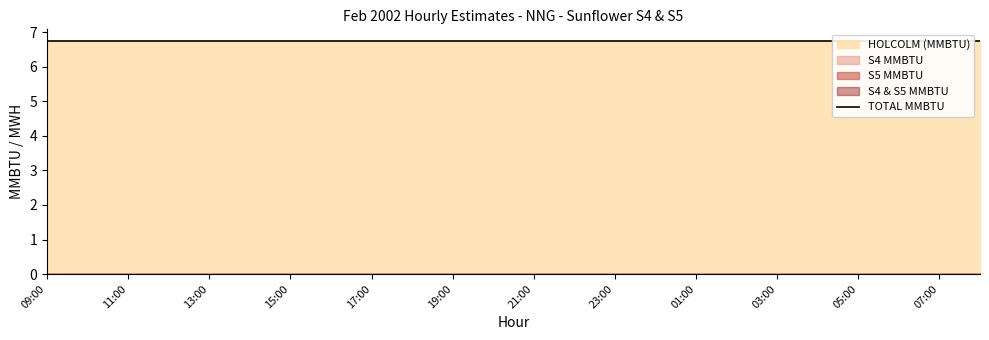

Which series changed the most between 14:00 and 23:00?

HOLCOLM (MMBTU)